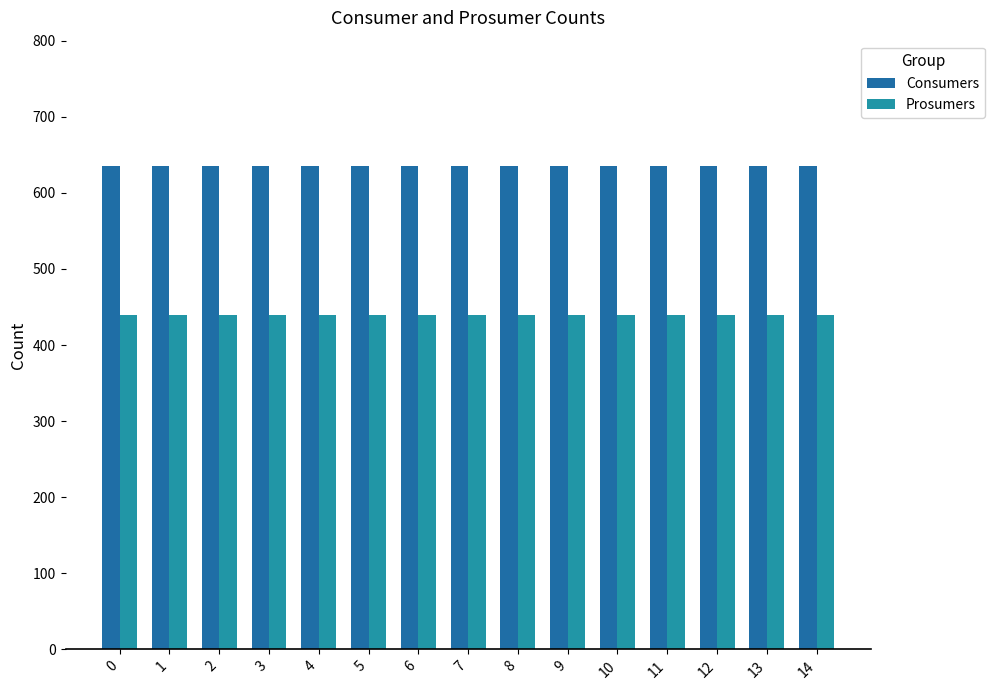

Is the value of Prosumers at 13 greater than the value of Consumers at 3?

No